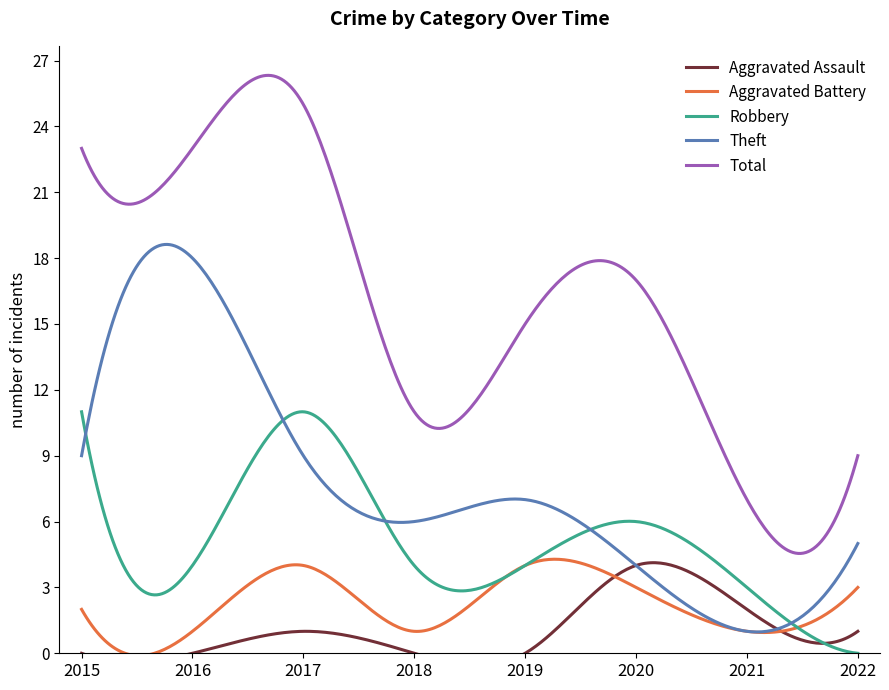

True or false: Theft has more than 1 points higher than both neighbors.

True